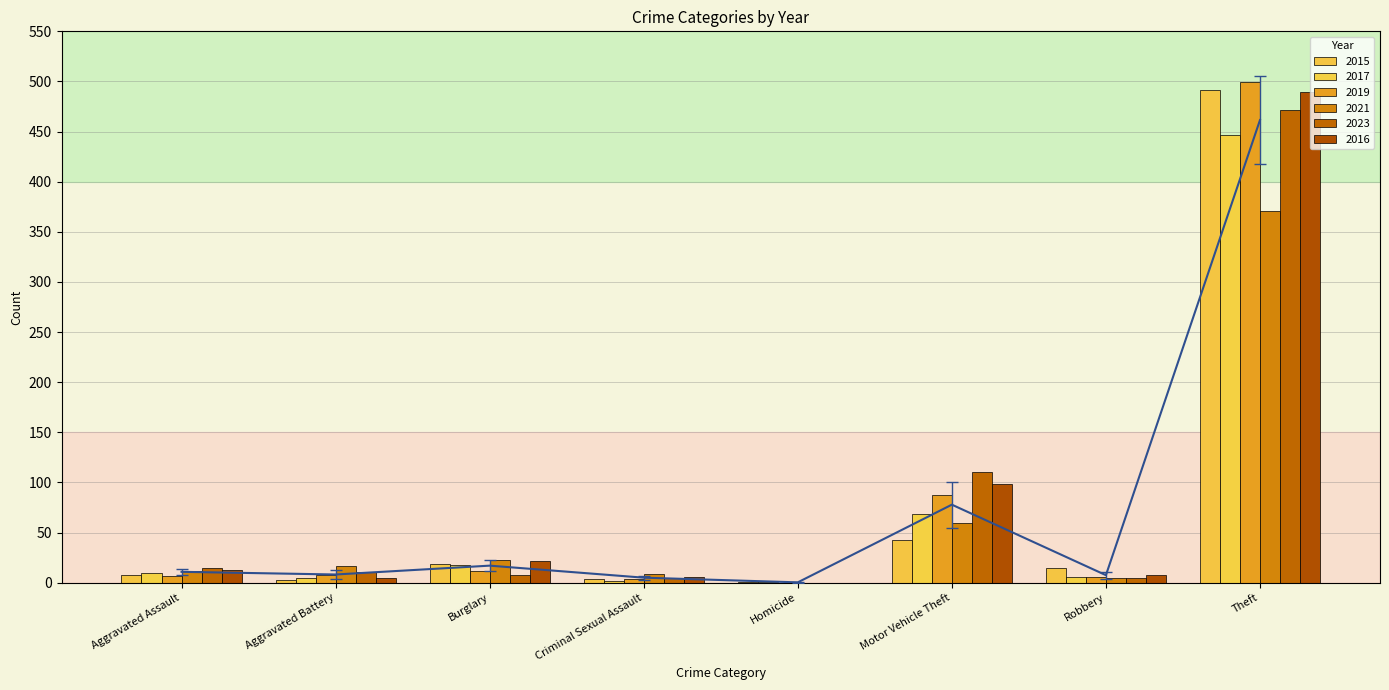

What is the greatest value displayed?

499